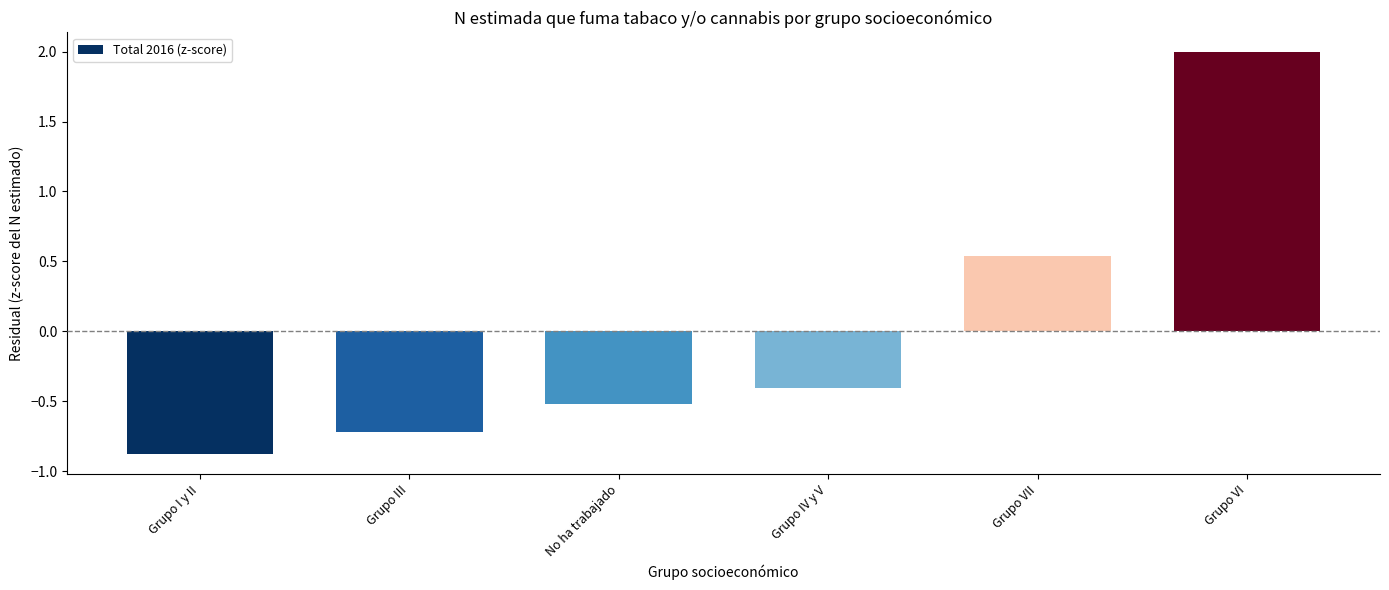

Which label corresponds to the smallest value in the chart?

Grupo I y II